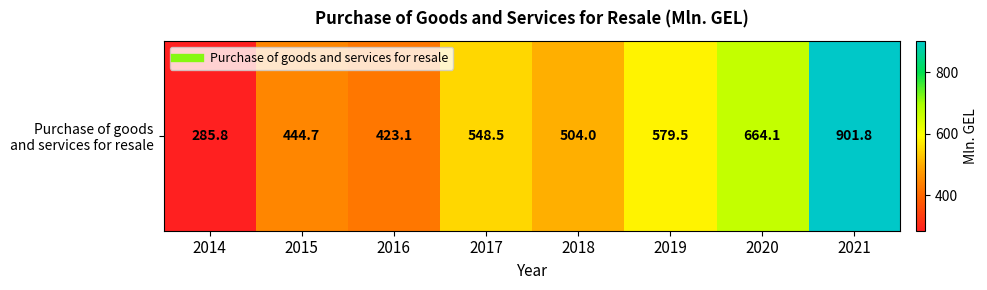

Read the value at 2014.

285.8